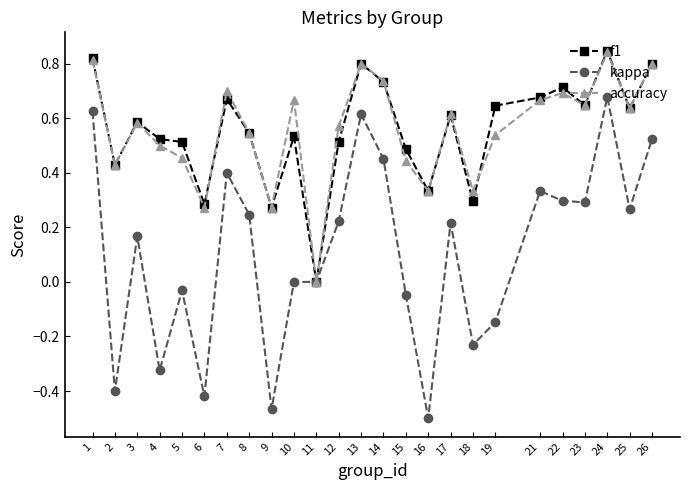

Rank the series at 5 from highest to lowest value.

f1, accuracy, kappa